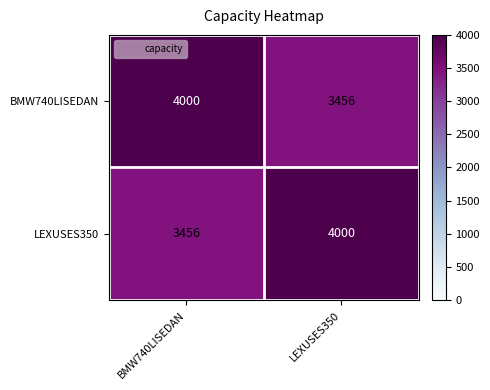

Reading right to left, transcribe all the data shown in this chart.

BMW740LISEDAN: 3456	4000
LEXUSES350: 4000	3456